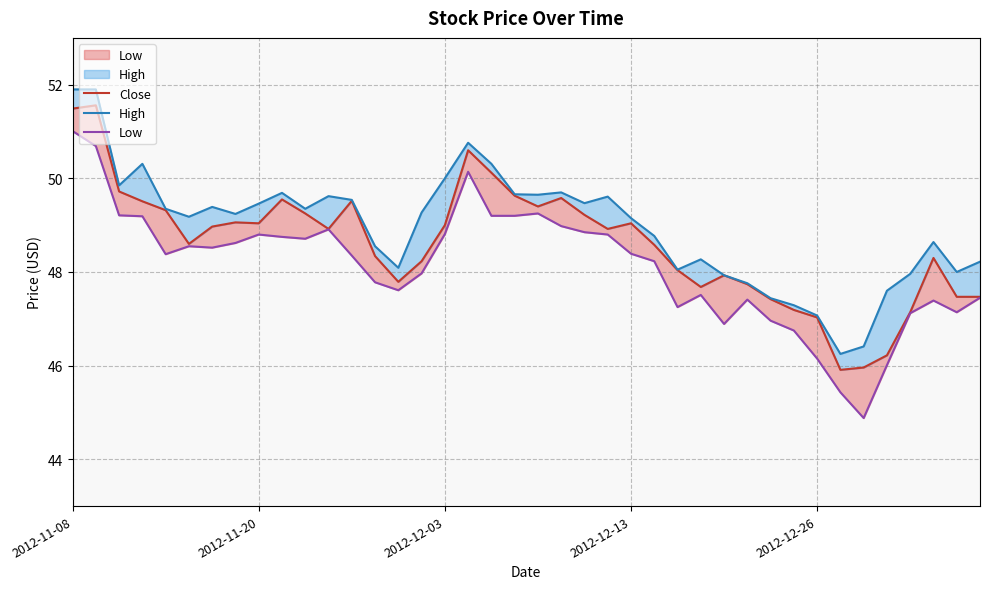

How many lines are shown in the chart?

3